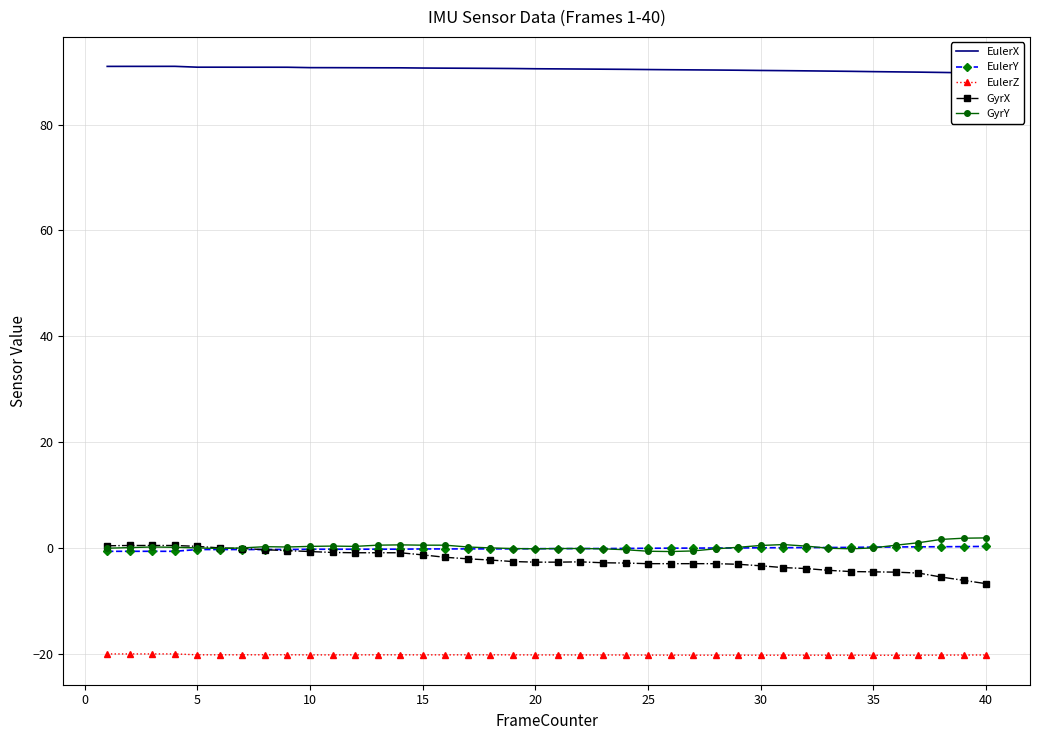

What are all the series names shown in the legend?

EulerX, EulerY, EulerZ, GyrX, GyrY